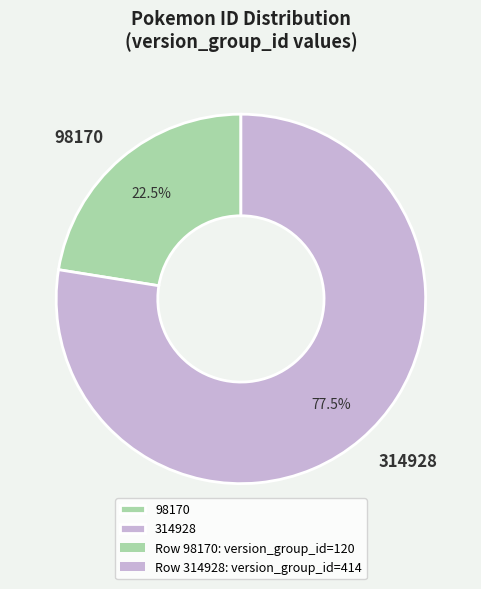

What percentage is NOT represented by 314928?

22.5%